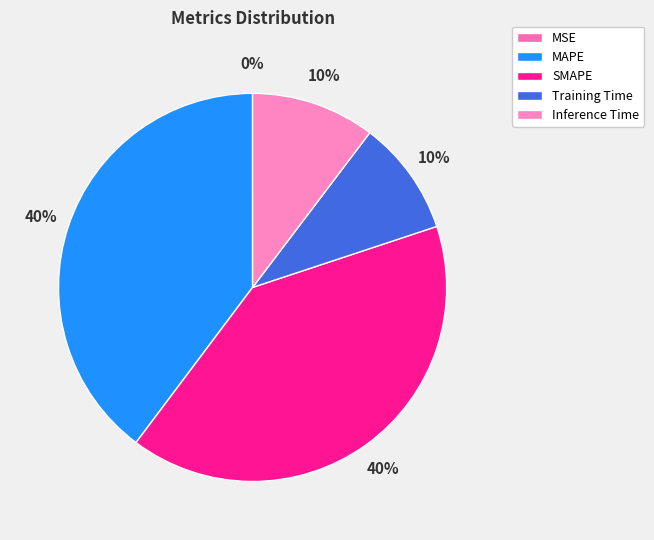

To the nearest percent, what portion does Inference Time represent?

10%